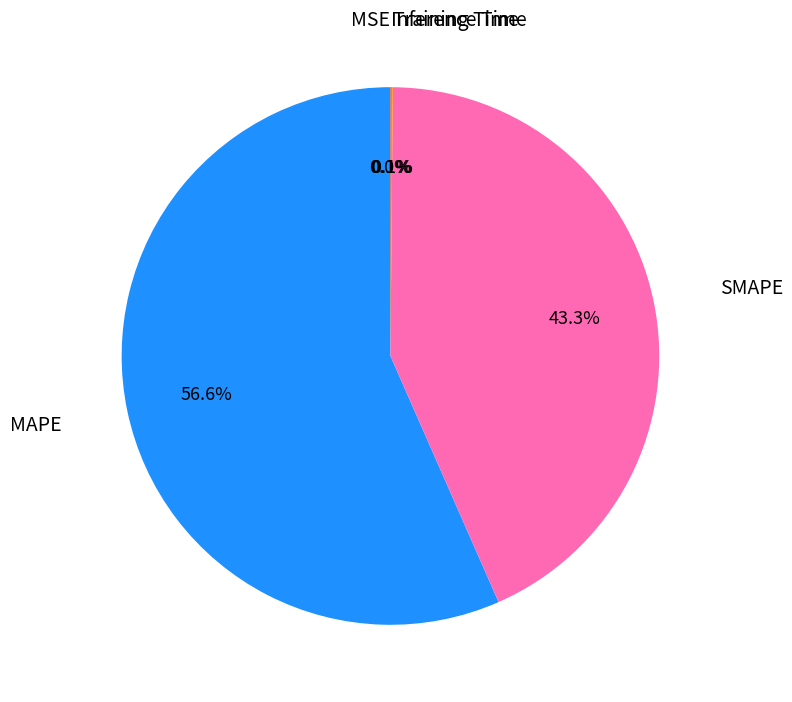

Is there a majority slice in this chart?

Yes